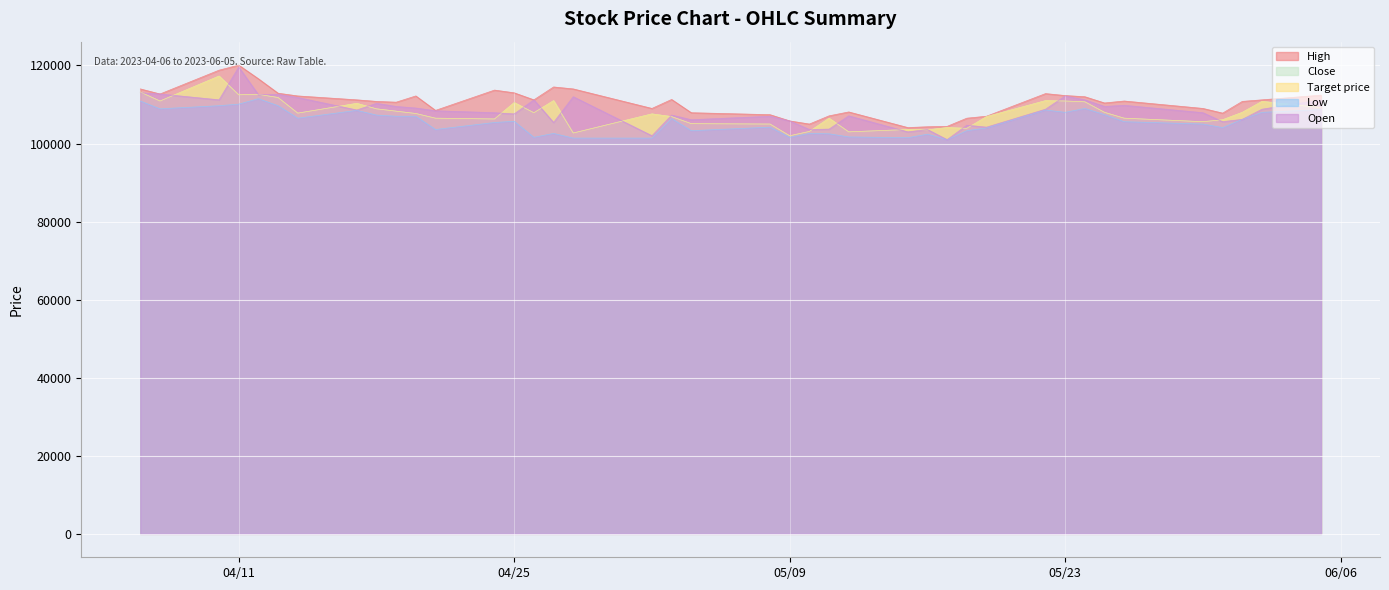

How many data points in Target price are less than 107800?

20